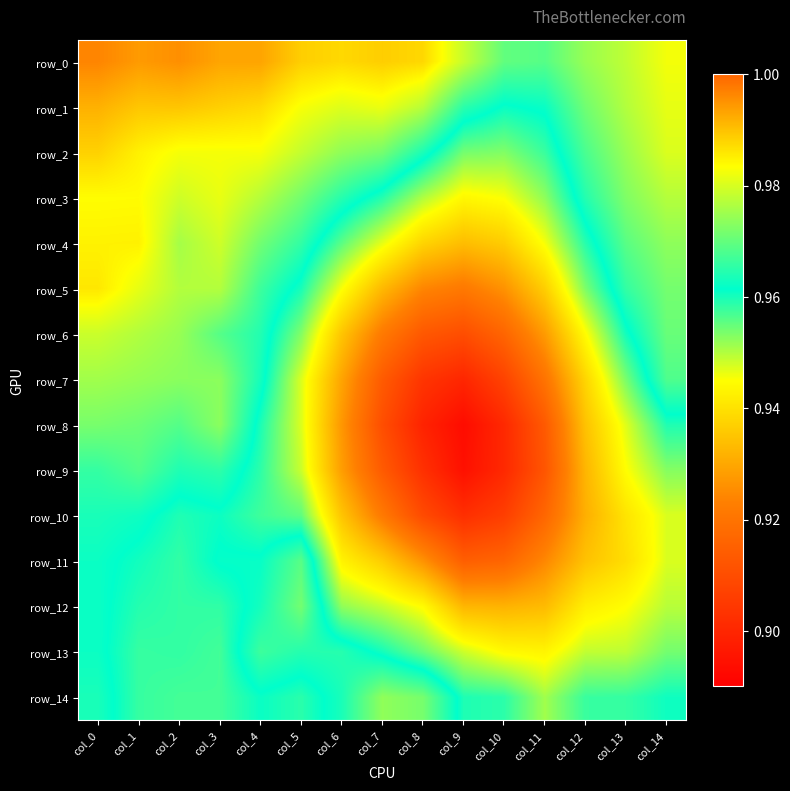

Which series has the largest range (max minus min)?

row_8